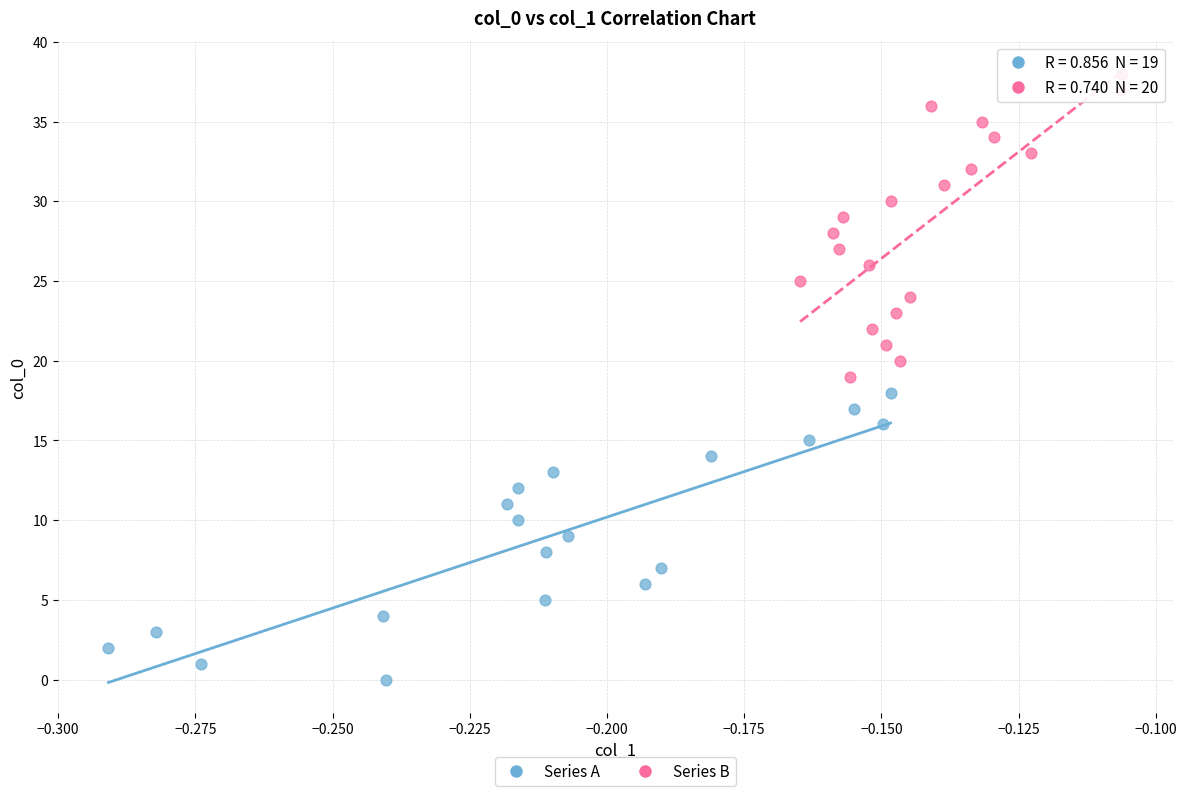

Which series contains the highest Y value?

Series B